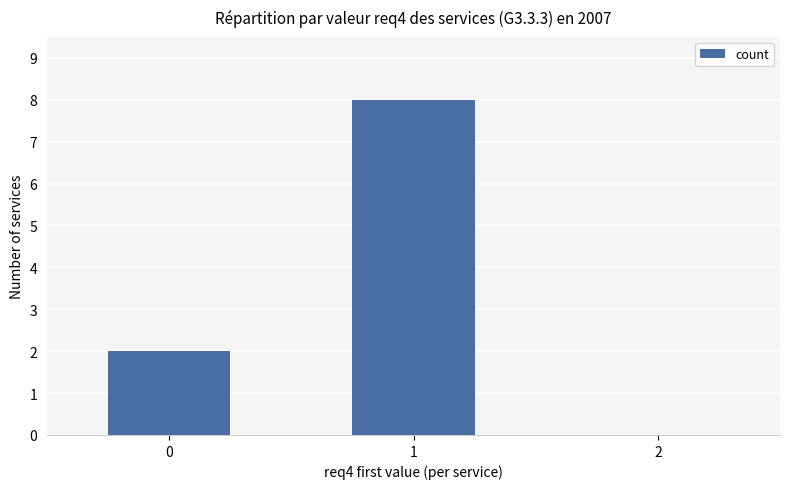

What is the sum of the values at 0 and 1?

10